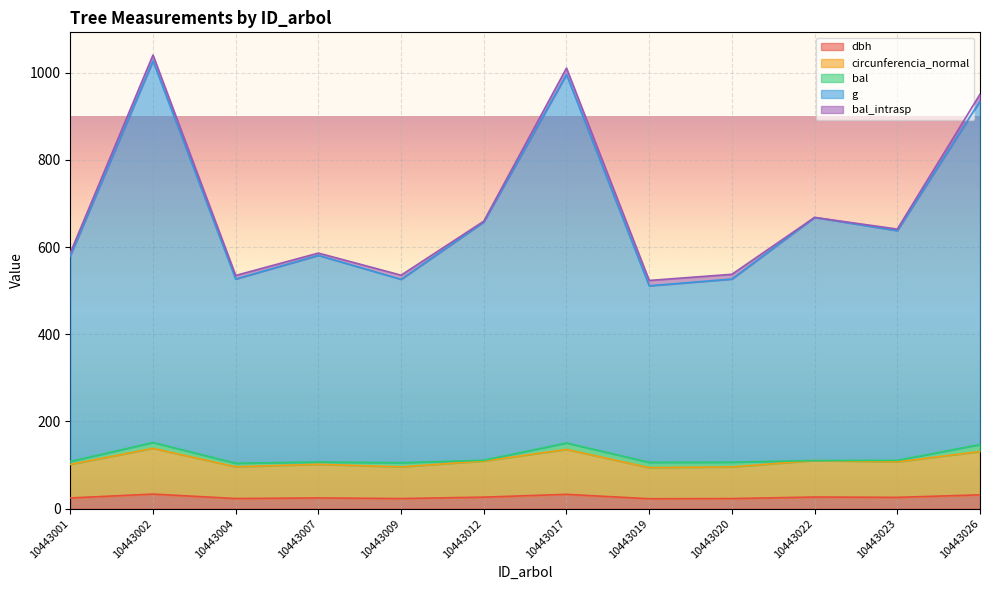

True or false: circunferencia_normal and dbh intersect in this chart.

False